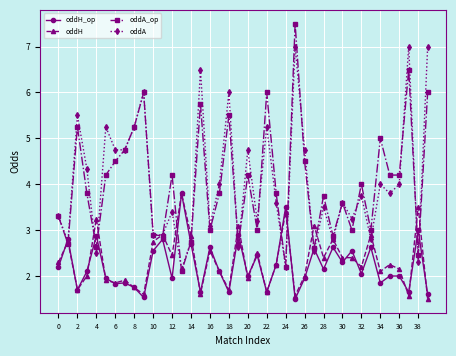

What is the maximum value for oddH?

3.8